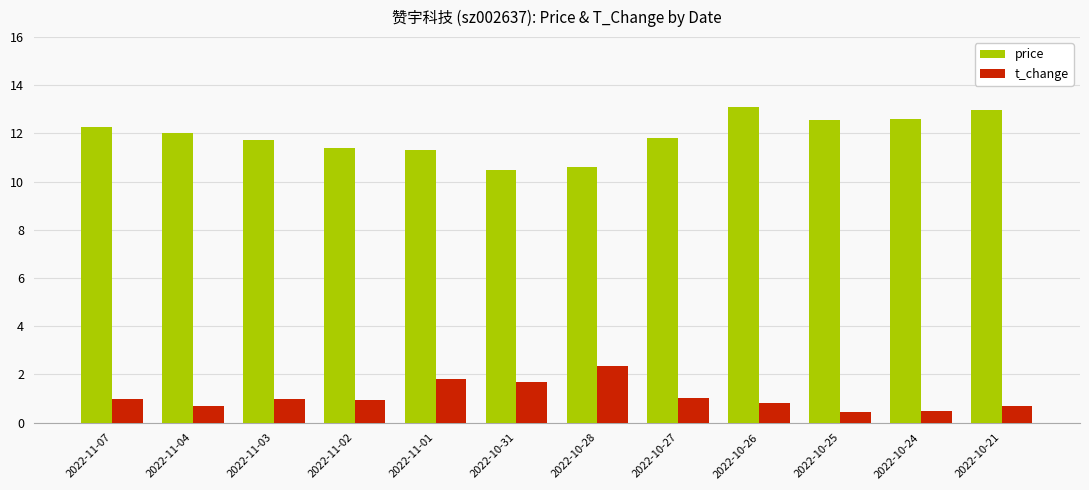

Rank the series by their average value, from highest to lowest.

price, t_change